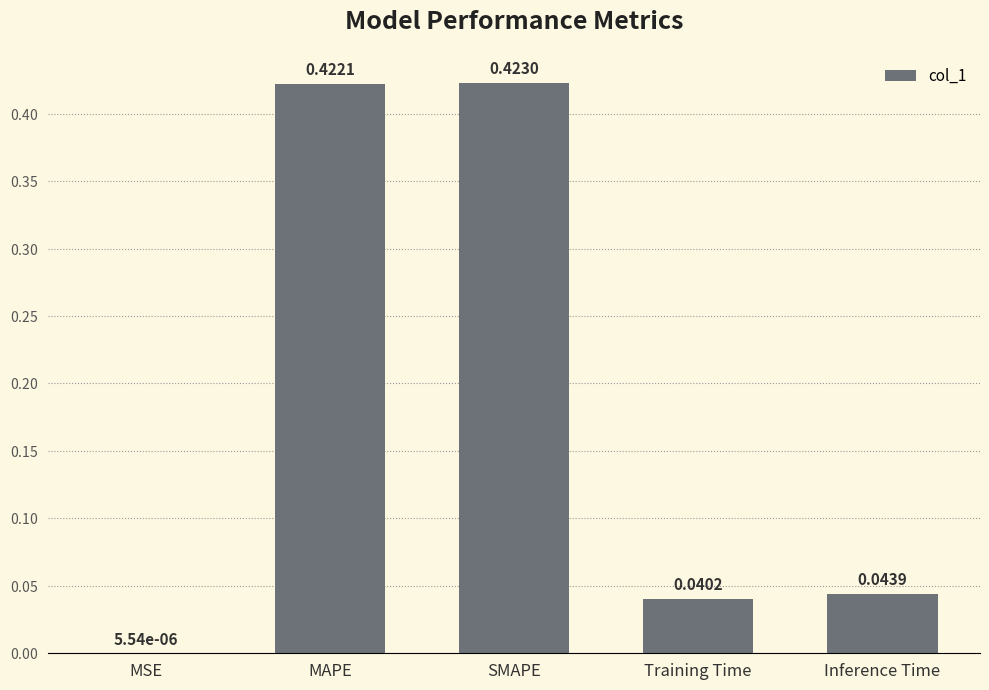

What is the sum of all values?

0.9